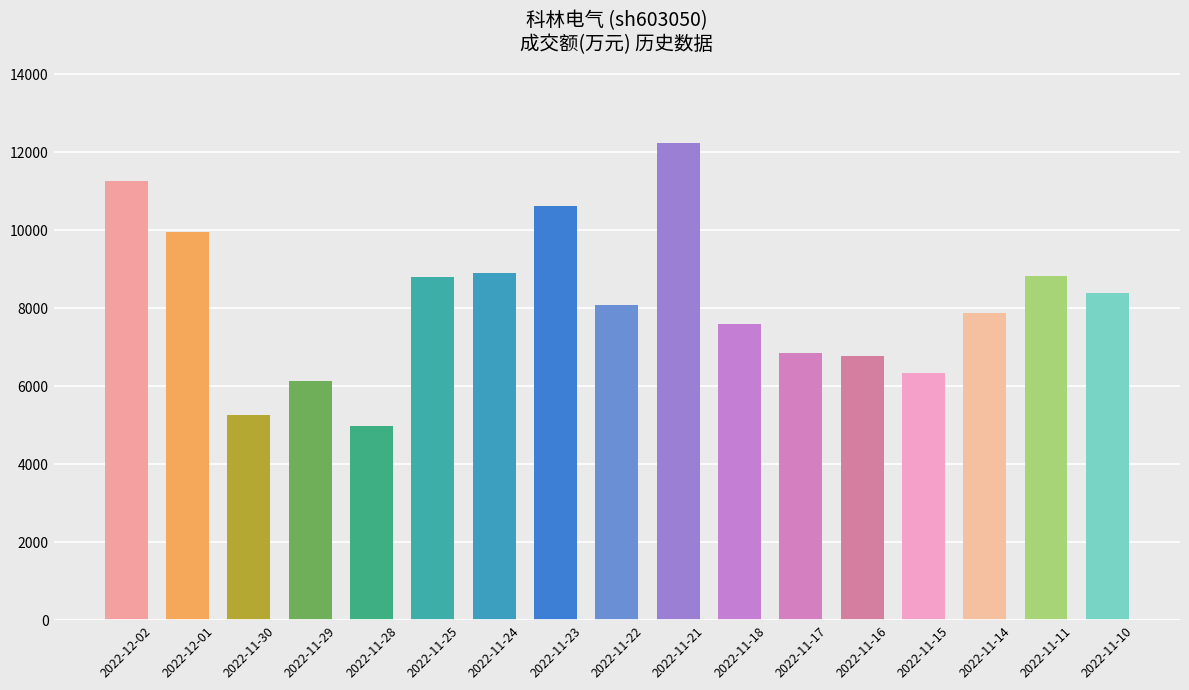

True or false: the data shows 6130 at 2022-11-29.

True